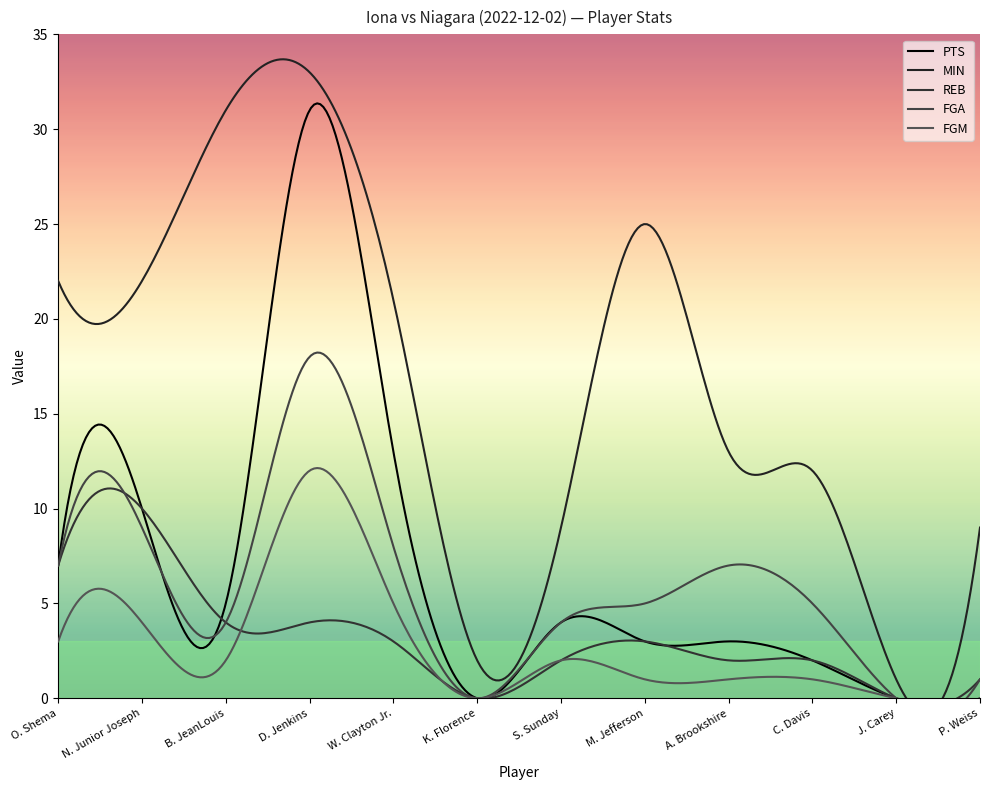

Reading right to left, list all the values displayed in this chart.

PTS: P. Weiss=0	J. Carey=0	C. Davis=2	A. Brookshire=3	M. Jefferson=3	S. Sunday=4	K. Florence=0	W. Clayton Jr.=13	D. Jenkins=31	B. JeanLouis=5	N. Junior Joseph=10	O. Shema=7
MIN: P. Weiss=9	J. Carey=1	C. Davis=12	A. Brookshire=13	M. Jefferson=25	S. Sunday=9	K. Florence=2	W. Clayton Jr.=21	D. Jenkins=33	B. JeanLouis=31	N. Junior Joseph=22	O. Shema=22
REB: P. Weiss=1	J. Carey=0	C. Davis=2	A. Brookshire=2	M. Jefferson=3	S. Sunday=2	K. Florence=0	W. Clayton Jr.=3	D. Jenkins=4	B. JeanLouis=4	N. Junior Joseph=10	O. Shema=7
FGA: P. Weiss=1	J. Carey=0	C. Davis=5	A. Brookshire=7	M. Jefferson=5	S. Sunday=4	K. Florence=0	W. Clayton Jr.=8	D. Jenkins=18	B. JeanLouis=4	N. Junior Joseph=9	O. Shema=7
FGM: P. Weiss=0	J. Carey=0	C. Davis=1	A. Brookshire=1	M. Jefferson=1	S. Sunday=2	K. Florence=0	W. Clayton Jr.=5	D. Jenkins=12	B. JeanLouis=2	N. Junior Joseph=4	O. Shema=3